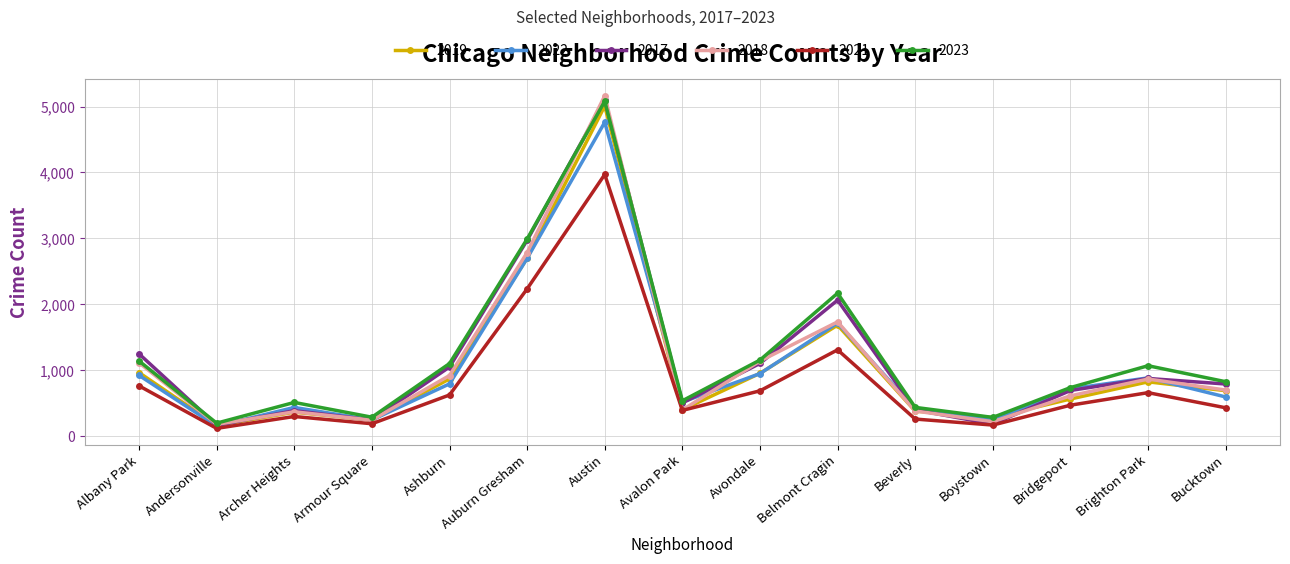

What are all the series names shown in the legend?

2019, 2022, 2017, 2018, 2021, 2023